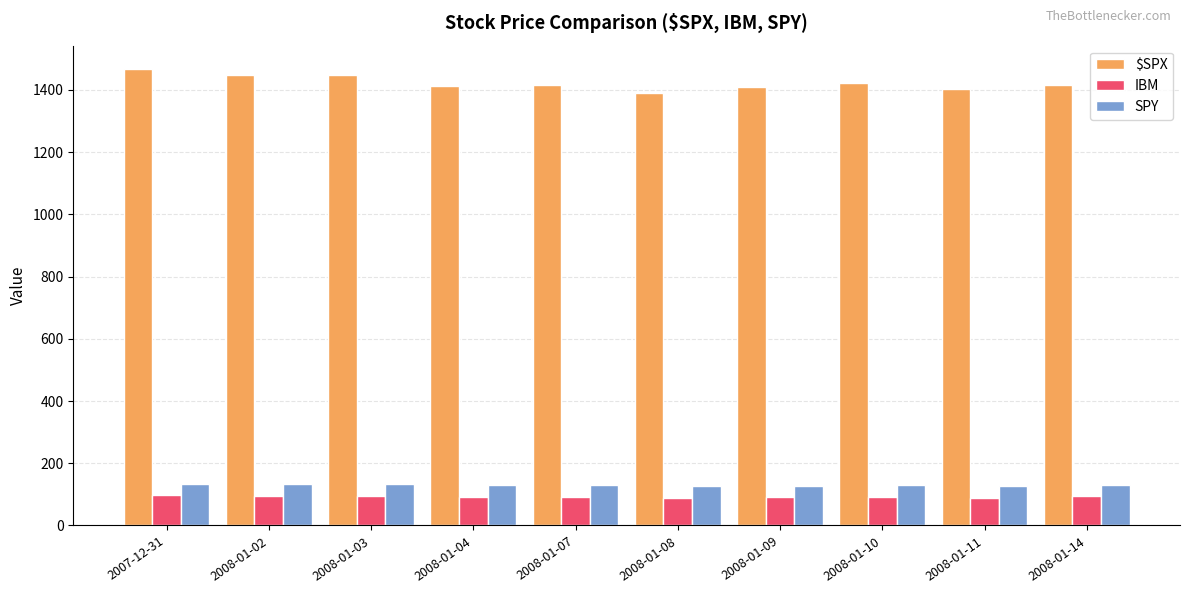

Is it true that IBM equals 141.6 at 2008-01-14?

False